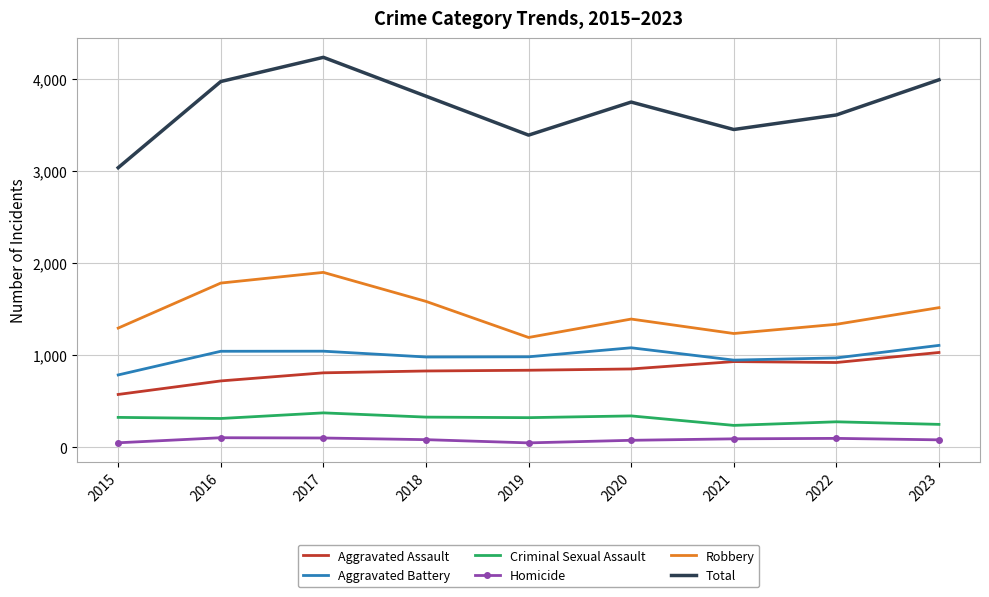

What is the approximate value of Robbery at 2019, to the nearest 10?

1200